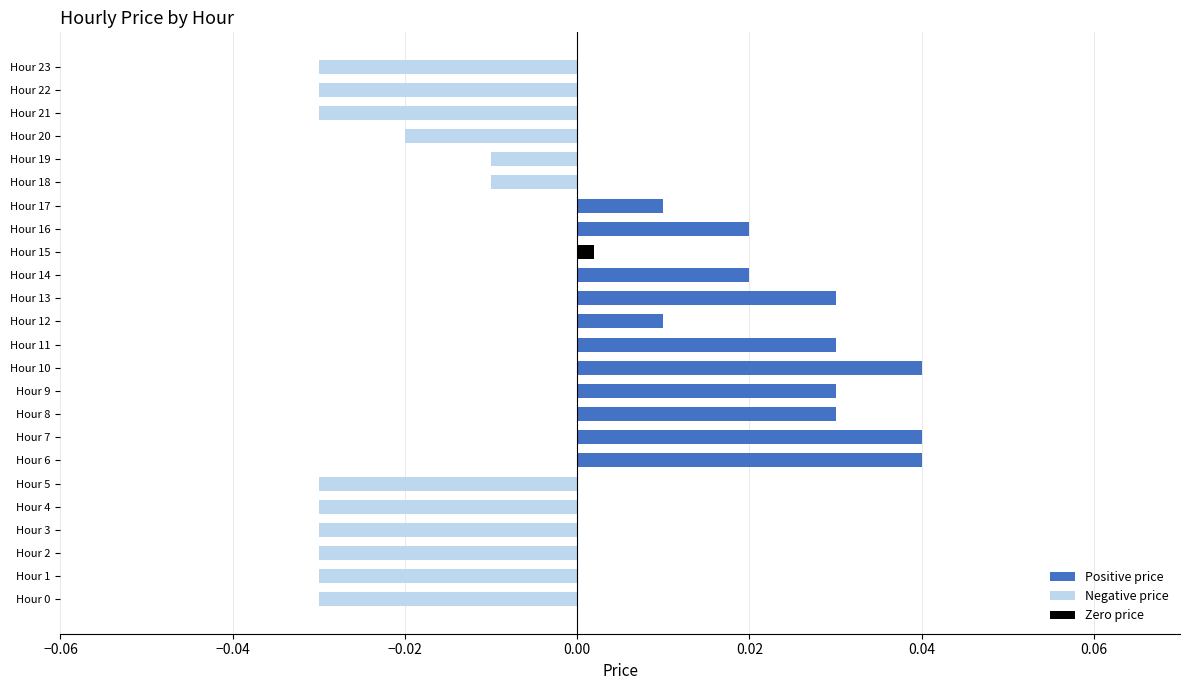

How many values in Positive price are above zero?

11